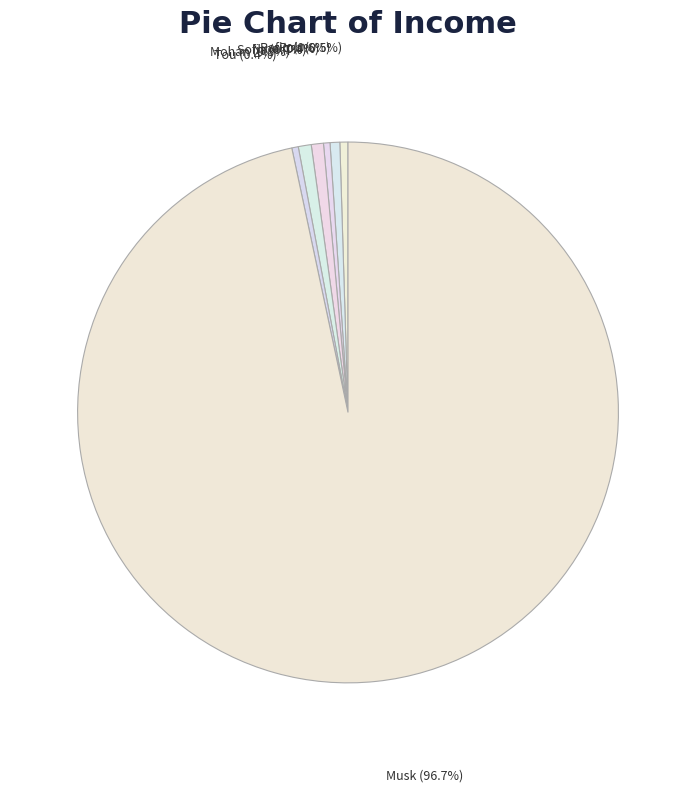

What is the largest slice in the pie chart?

Musk